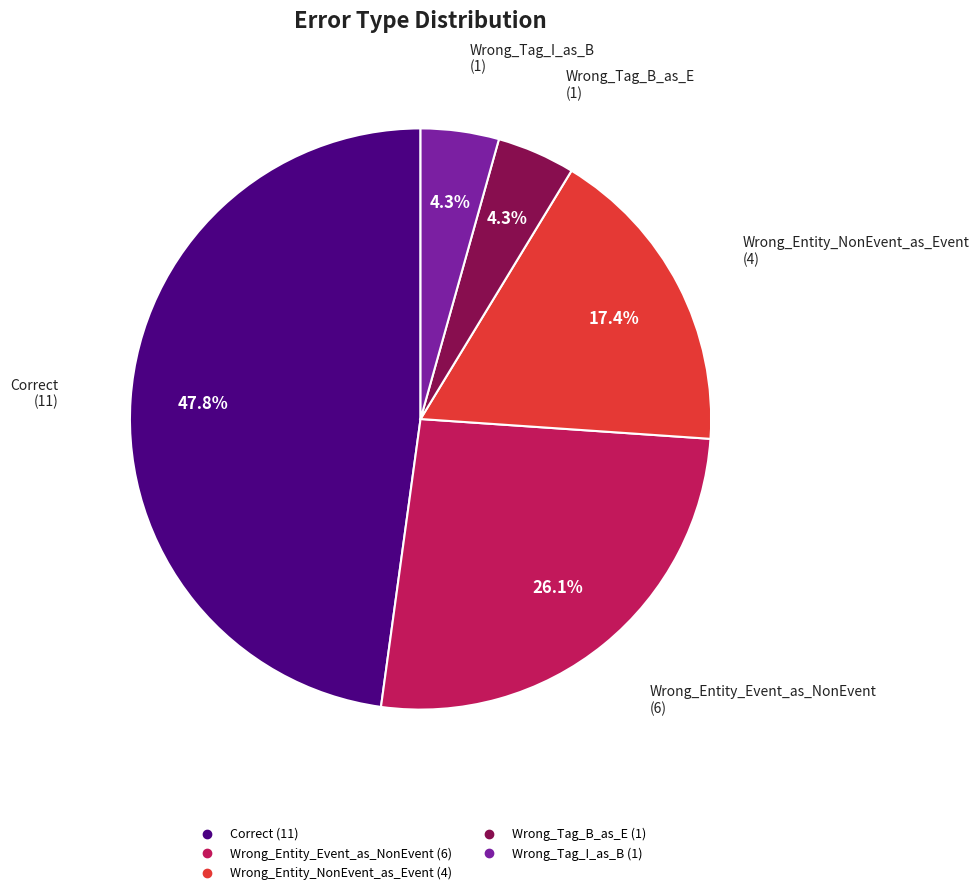

How much of the chart is everything except Wrong_Entity_Event_as_NonEvent?

73.9%